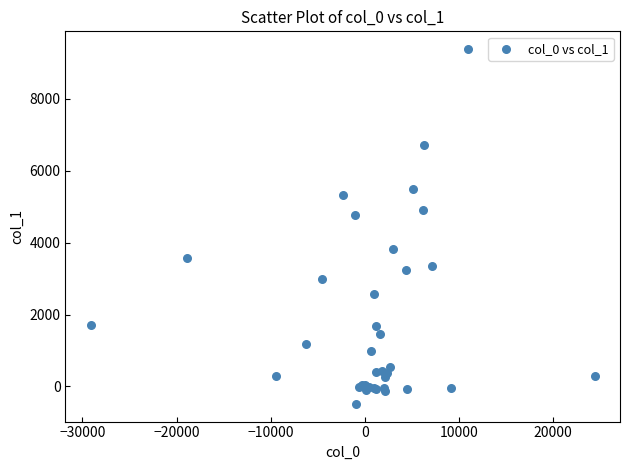

What Y value in the scatter plot is closest to 4451?

4761.0